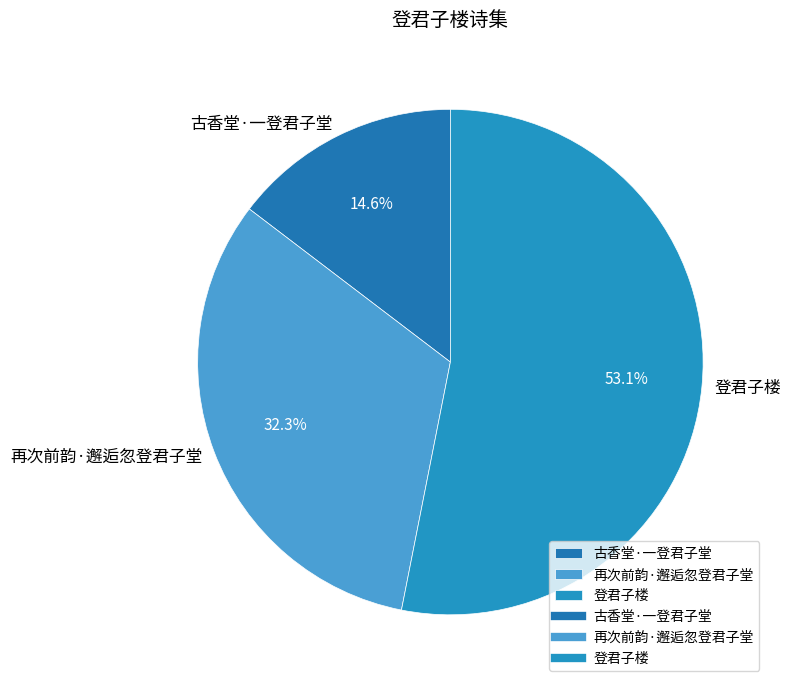

How many slices are in this pie chart?

3